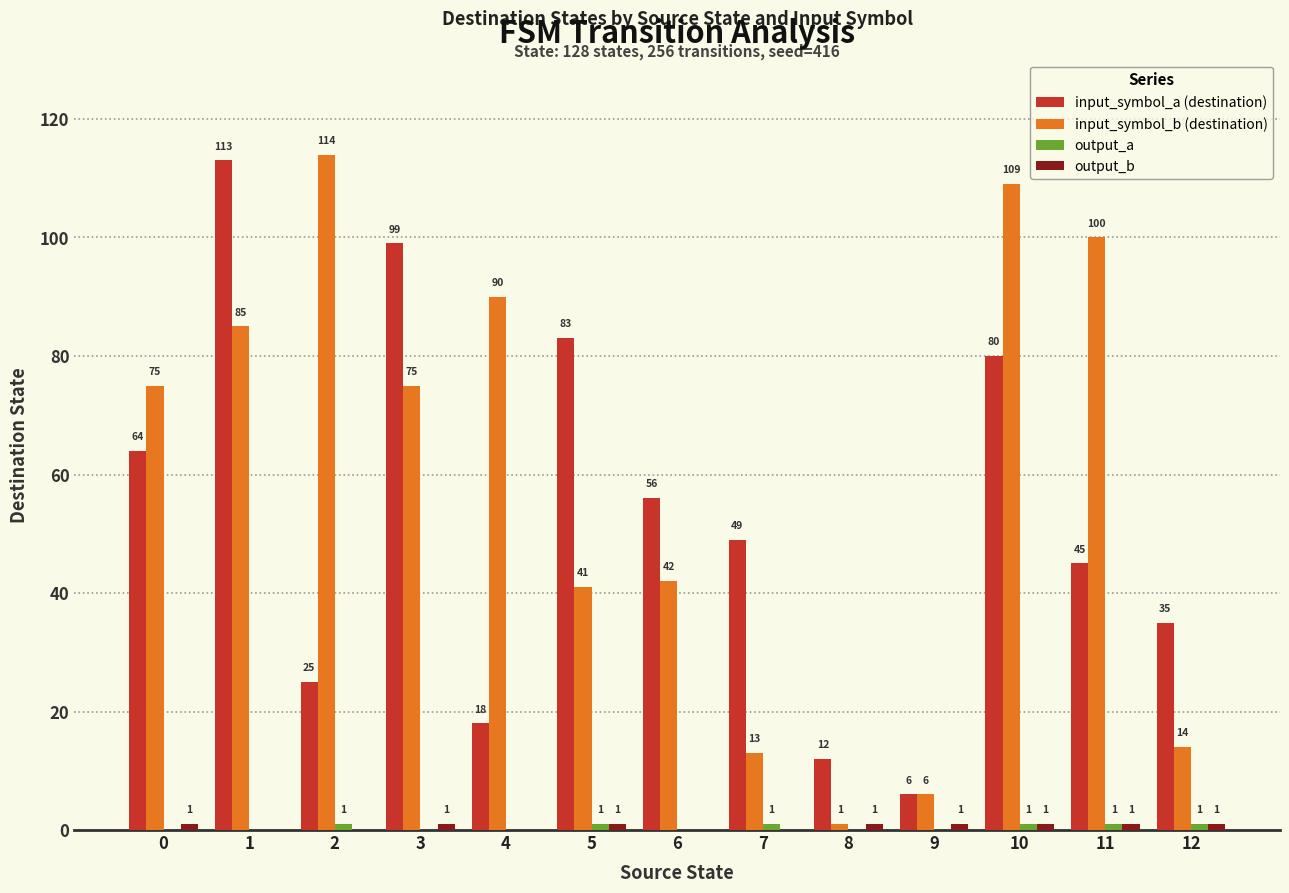

How many groups of bars are there?

13